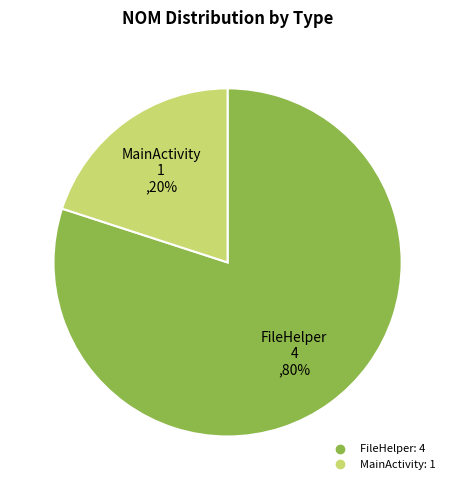

What percentage is the MainActivity slice, to the nearest percent?

20%